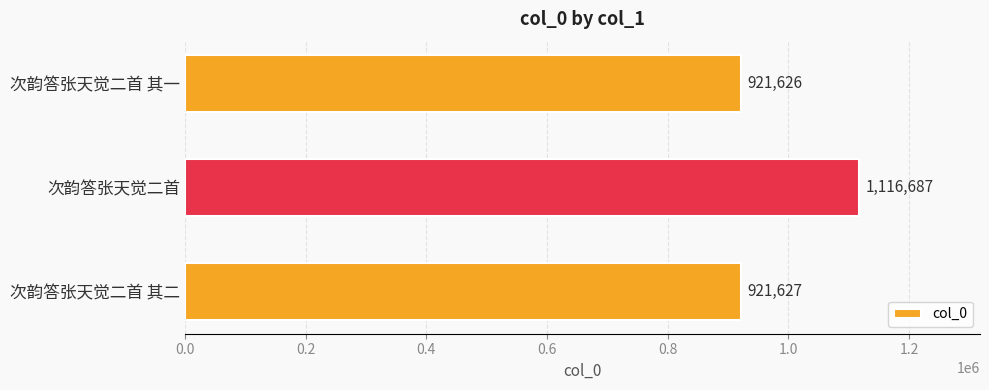

Count the number of data series in this chart.

1